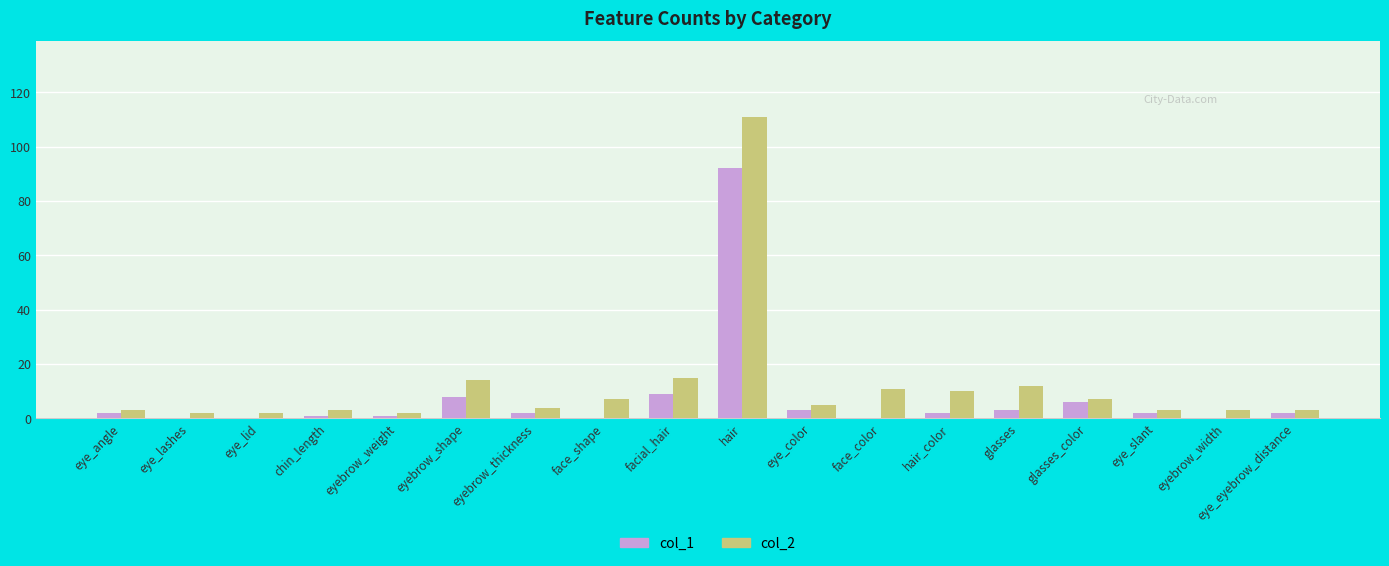

Count the number of categories in the chart.

18